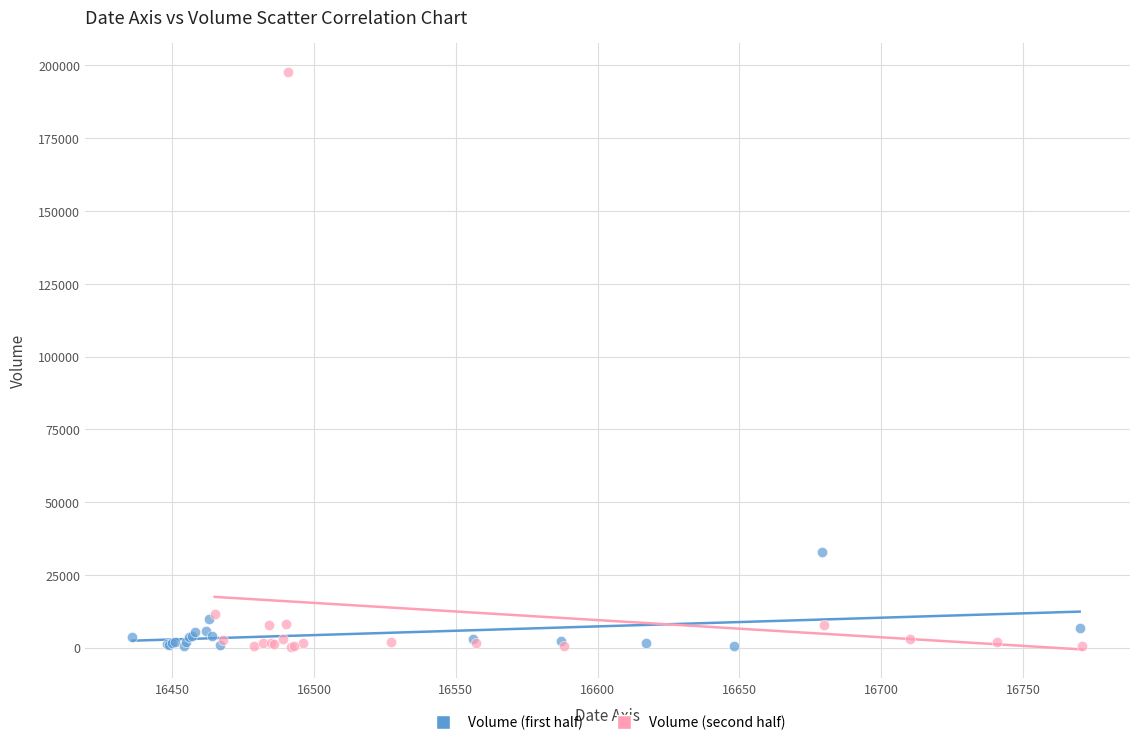

Which series reaches the maximum Y coordinate?

Volume (second half)